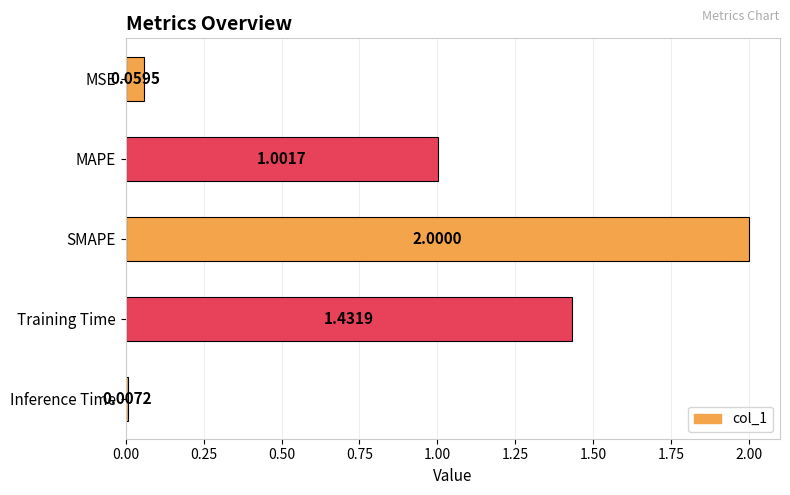

Where is the data nearest to the value 1?

MAPE